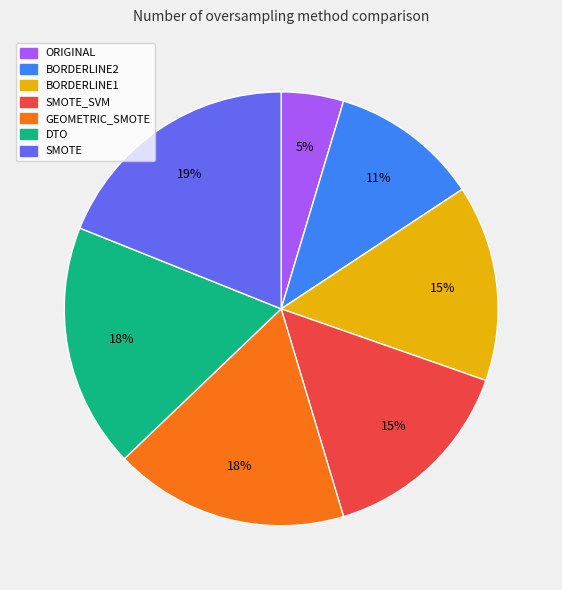

Is there any slice that represents more than half of the pie?

No